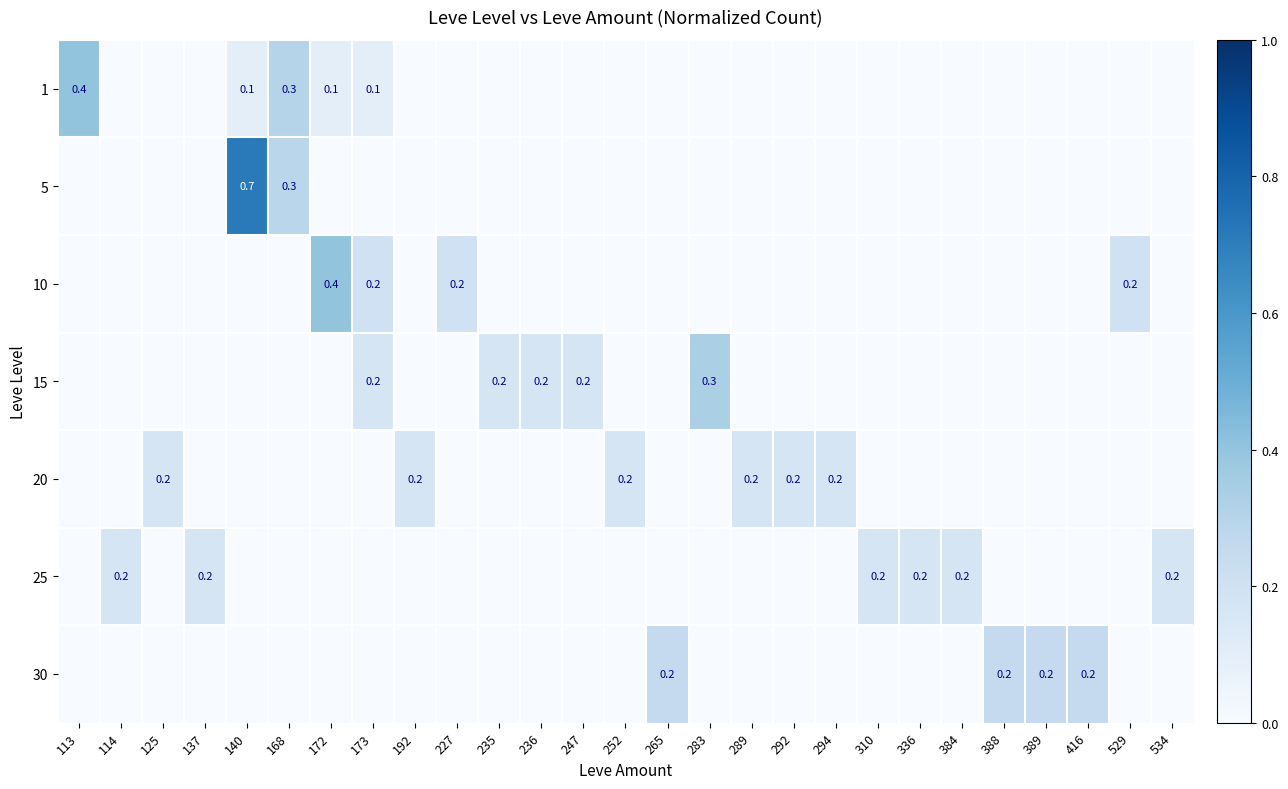

Is the value of 20 at 173 greater than the value of 30 at 125?

No